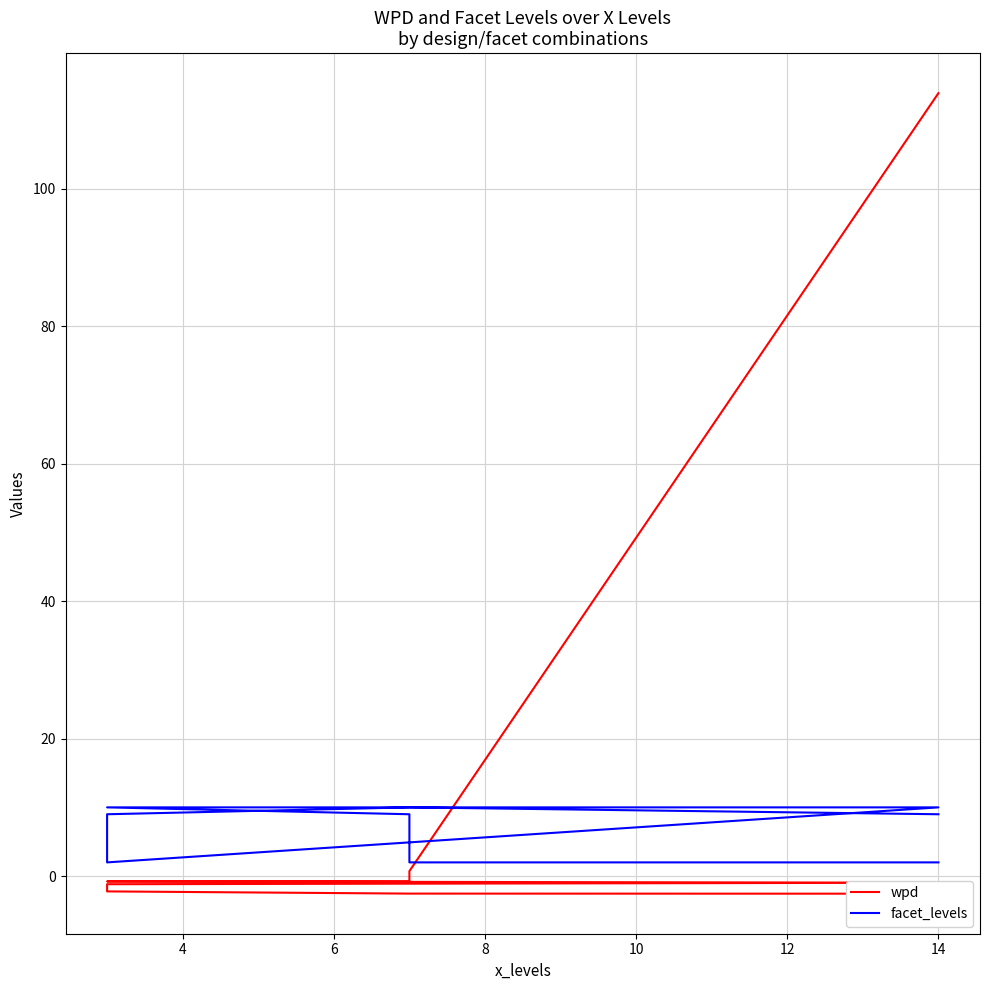

Reading left to right, transcribe all the data shown in this chart.

wpd: 113.9	0.7	-0.8	-0.8	-1.0	-1.2	-2.2	-2.5	-2.6
facet_levels: 2.0	2.0	9.0	10.0	10.0	2.0	9.0	10.0	9.0